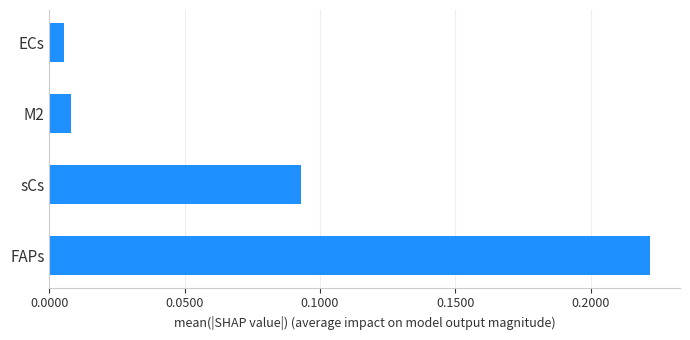

At which label is the value closest to 0?

ECs